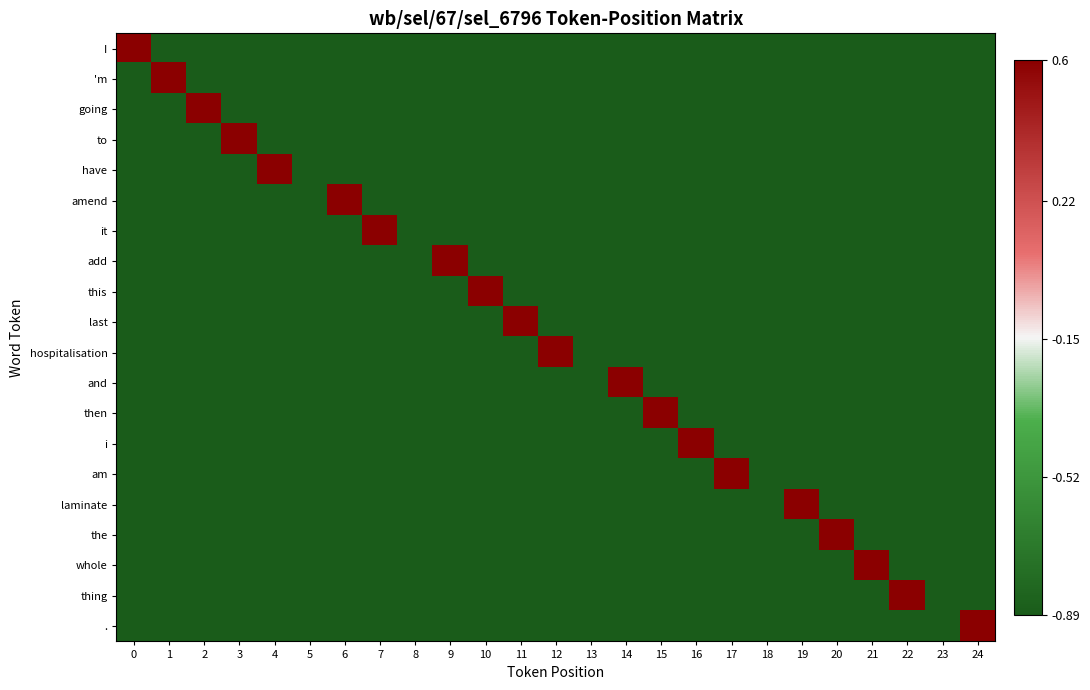

Count the number of data series in this chart.

20